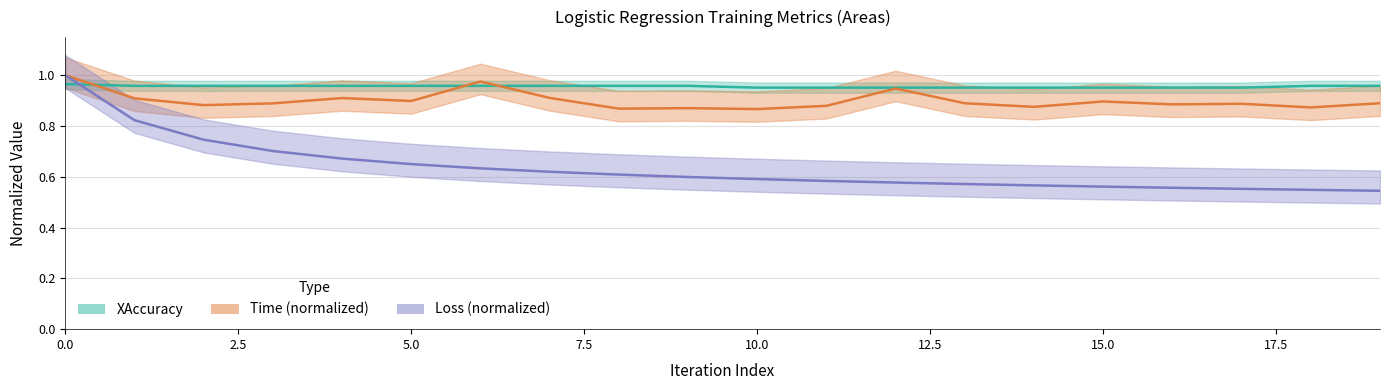

Is the value of XAccuracy at 9 greater than the value of Time at 9?

Yes